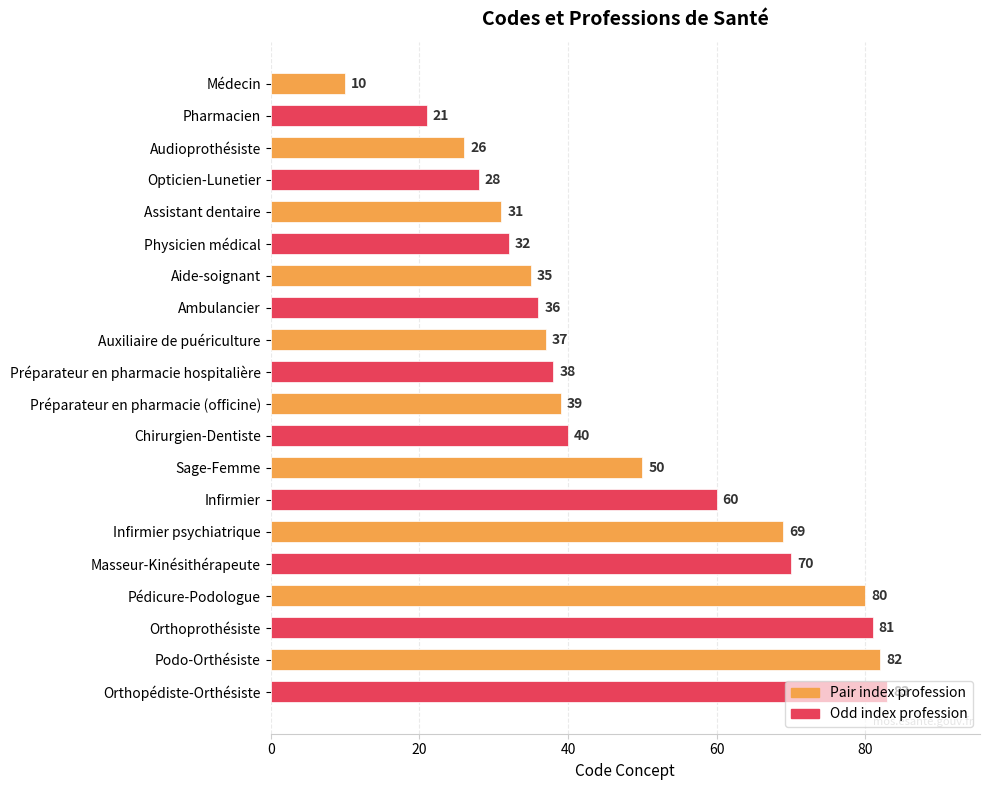

Between Pédicure-Podologue and Ambulancier, which is larger?

Pédicure-Podologue